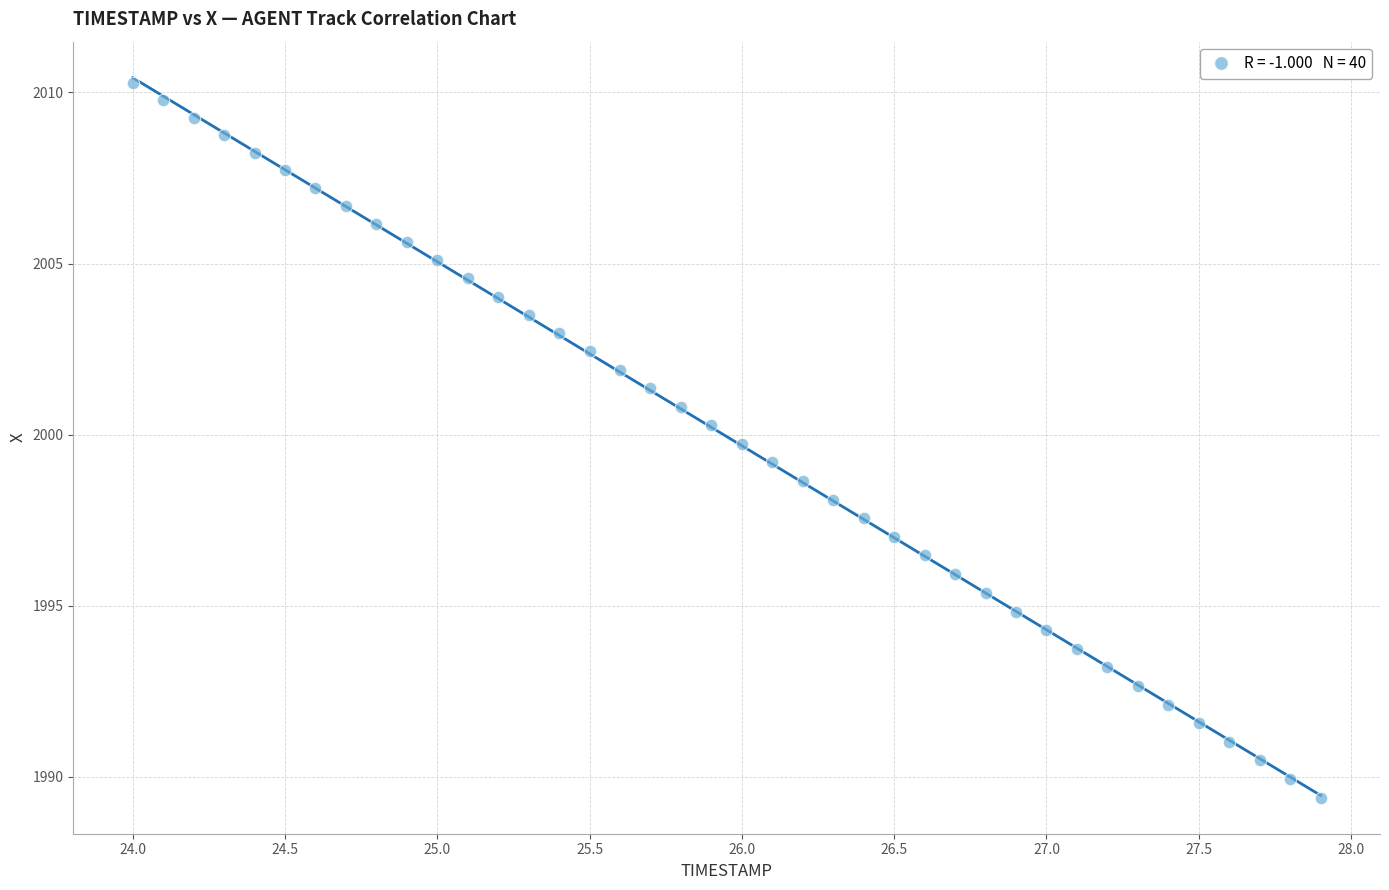

What is the range of Y values (max minus min)?

20.9